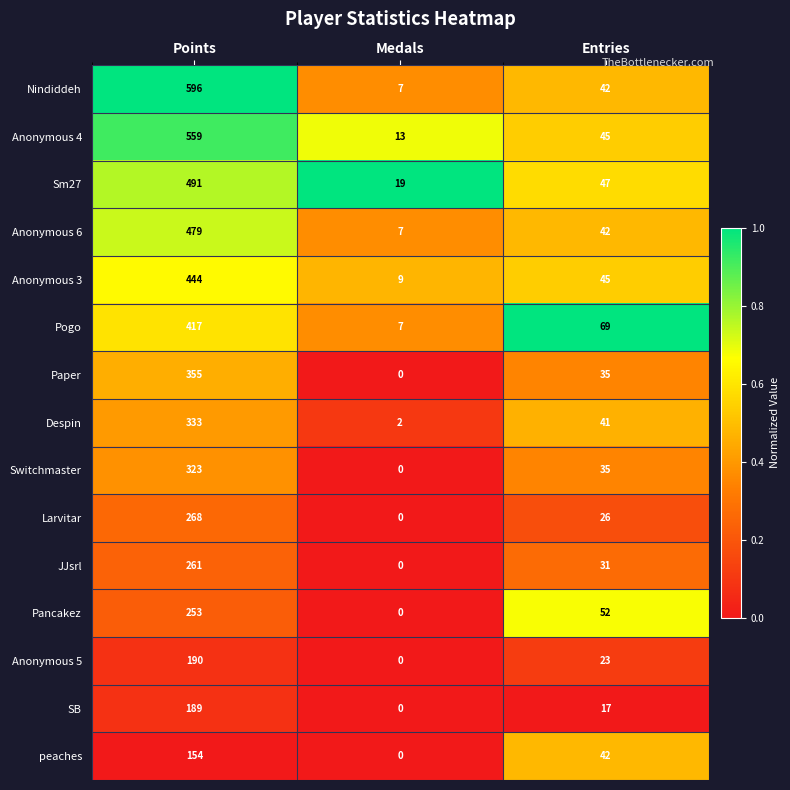

What is the maximum value for Sm27?

491